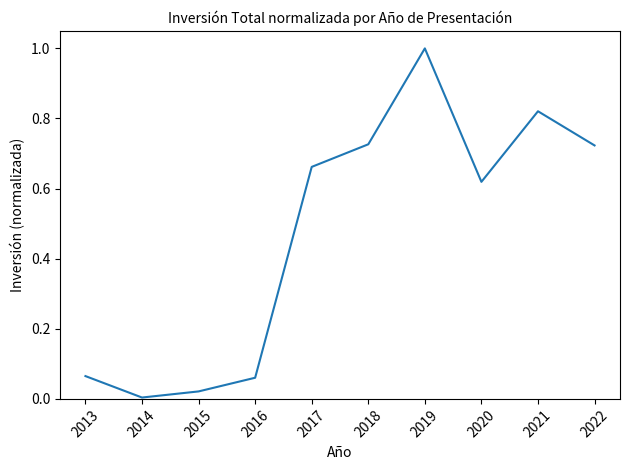

What is the sum of all values?

4.7